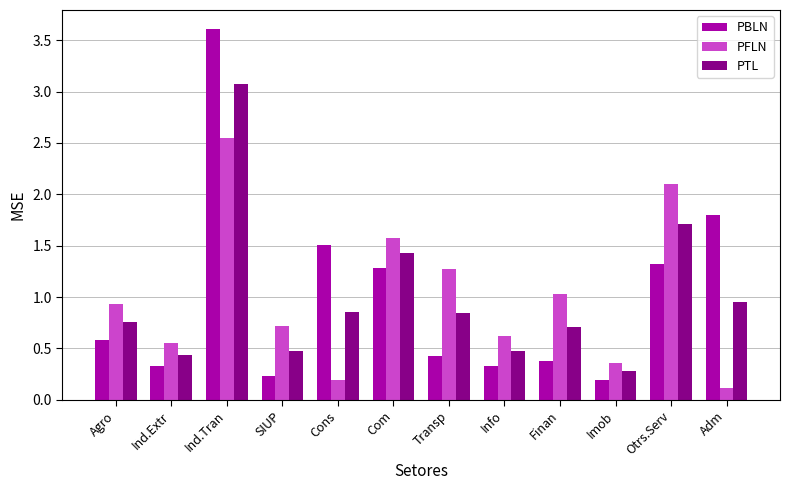

The PBLN series shows 1.3 at Ind.Tran. True or false?

False